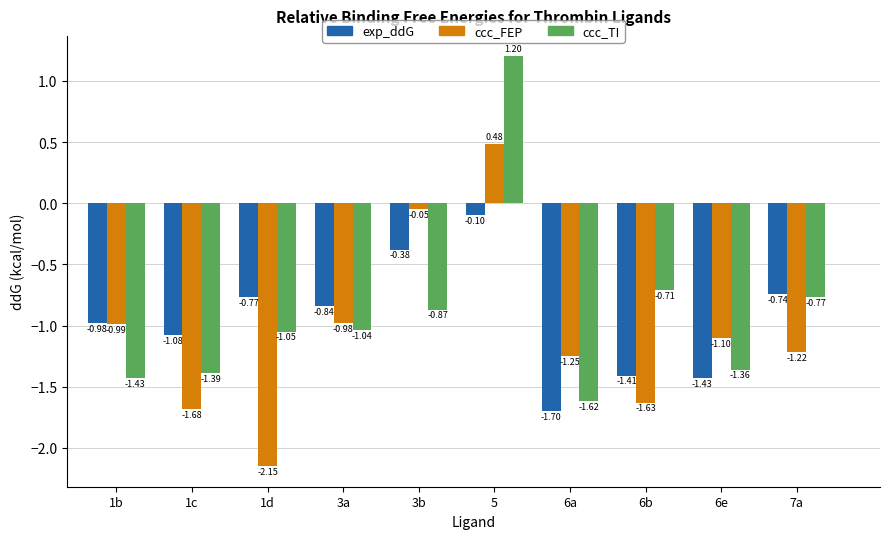

Which series has the largest range (max minus min)?

ccc_TI